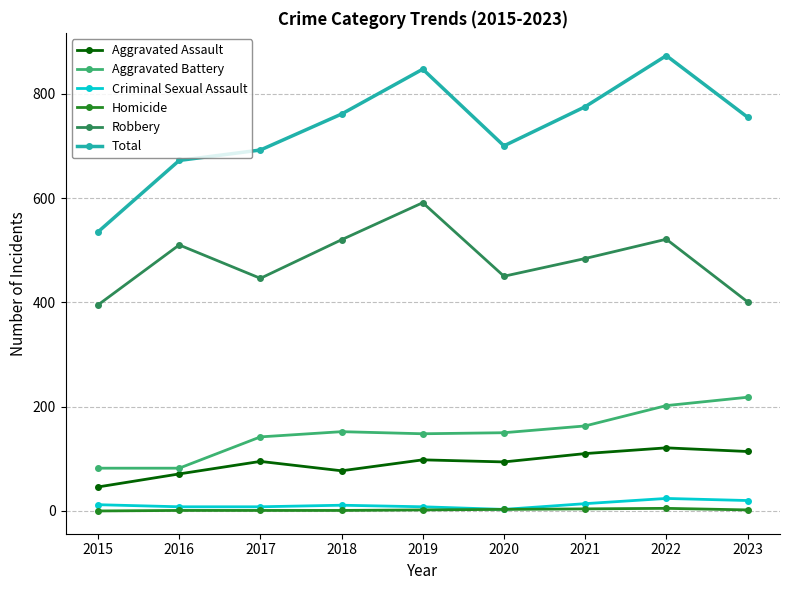

What is the value of the Aggravated Assault point at the 4th from the left?

77